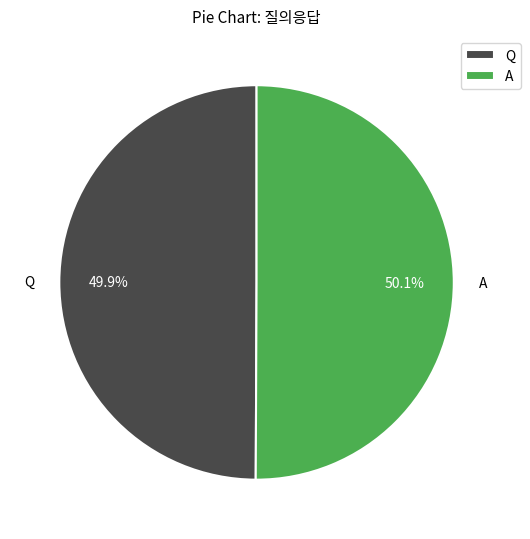

What percentage is NOT represented by A?

49.9%